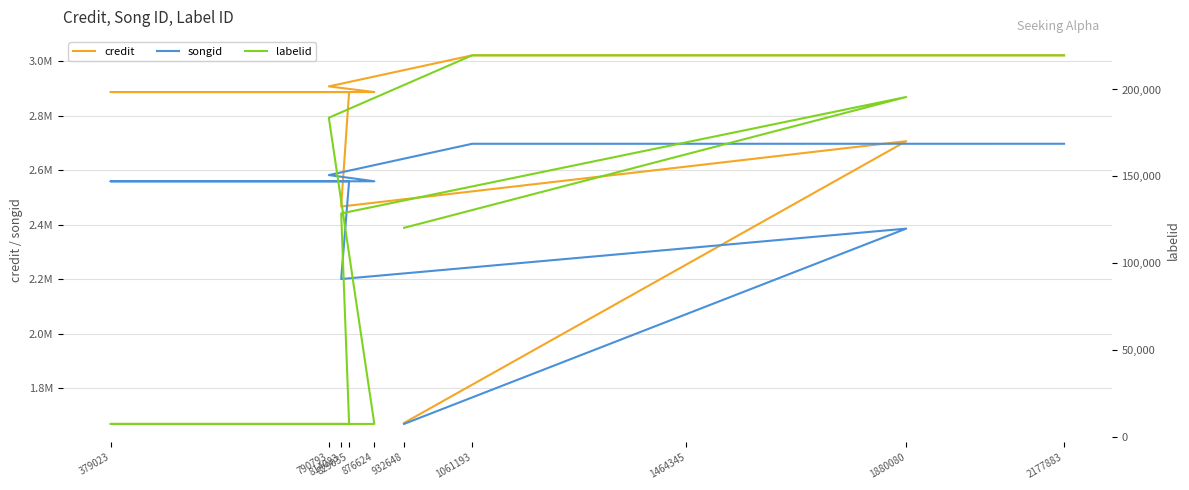

Which category has the highest value across all series?

2177883